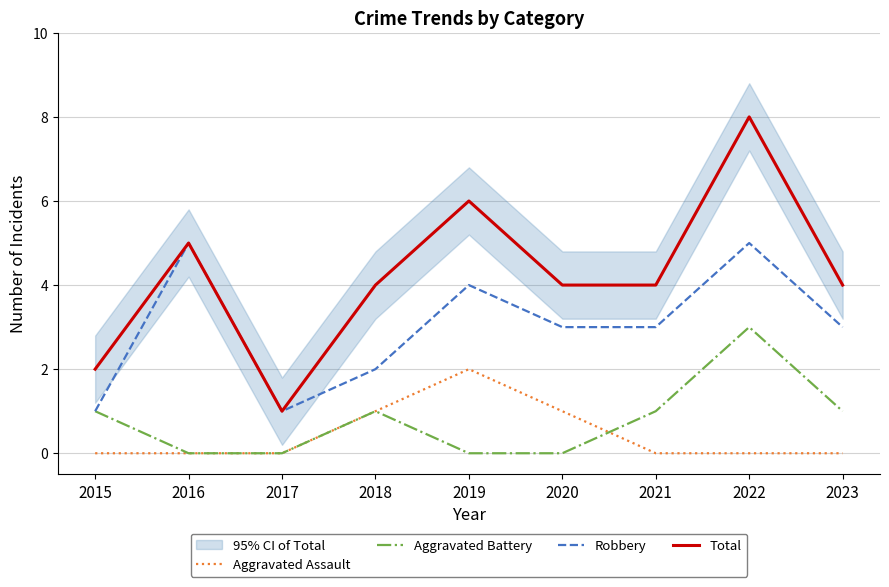

At which category does Aggravated Assault reach its first local peak?

2019